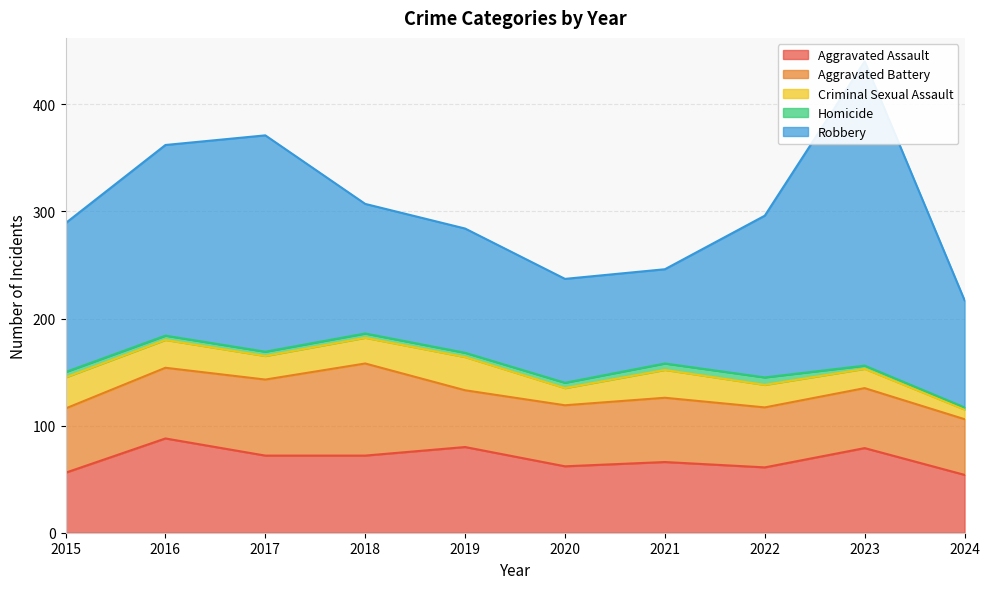

What are all the series names shown in the legend?

Aggravated Assault, Aggravated Battery, Criminal Sexual Assault, Homicide, Robbery